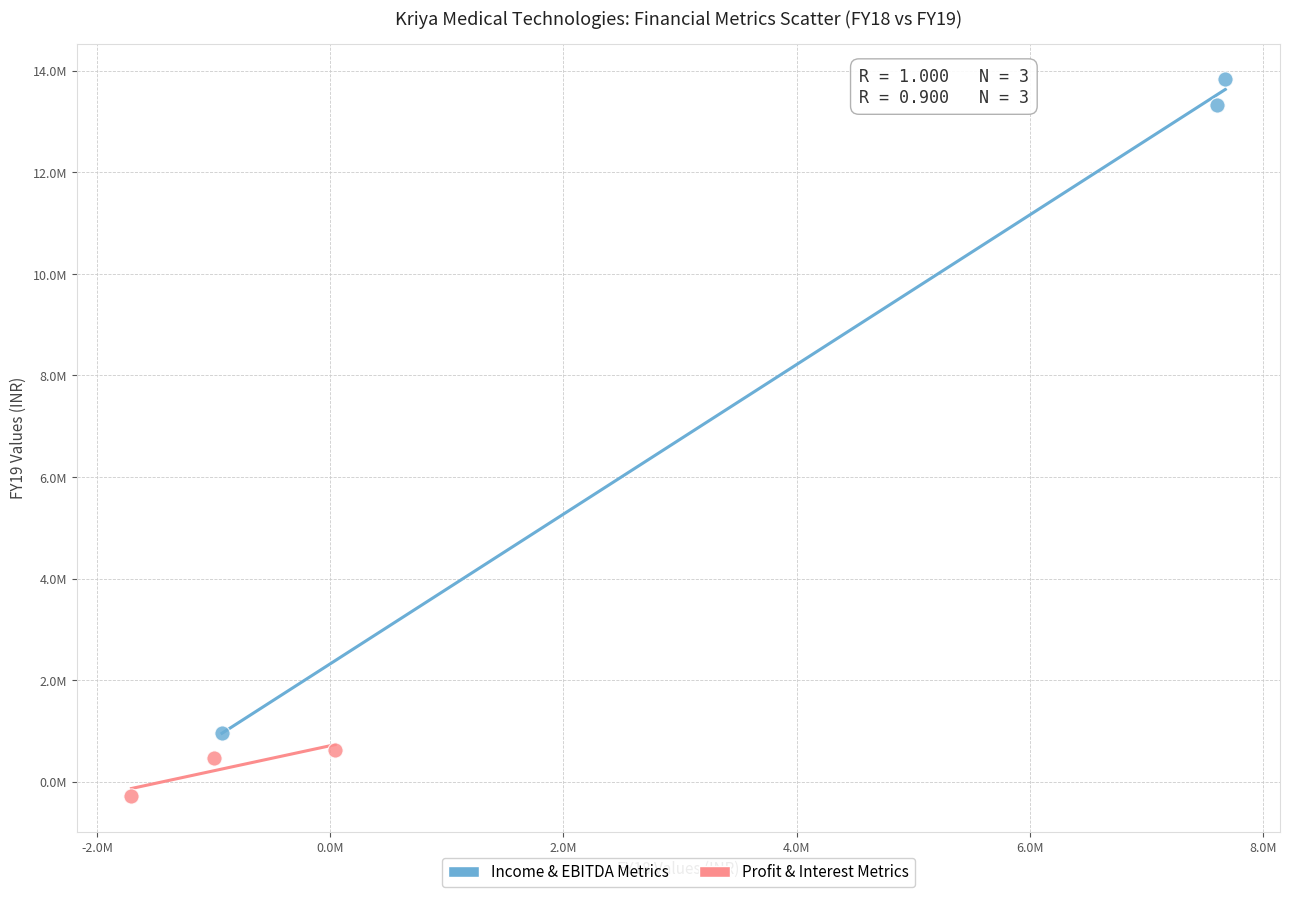

What are all the series names shown in the legend?

Income & EBITDA Metrics, Profit & Interest Metrics